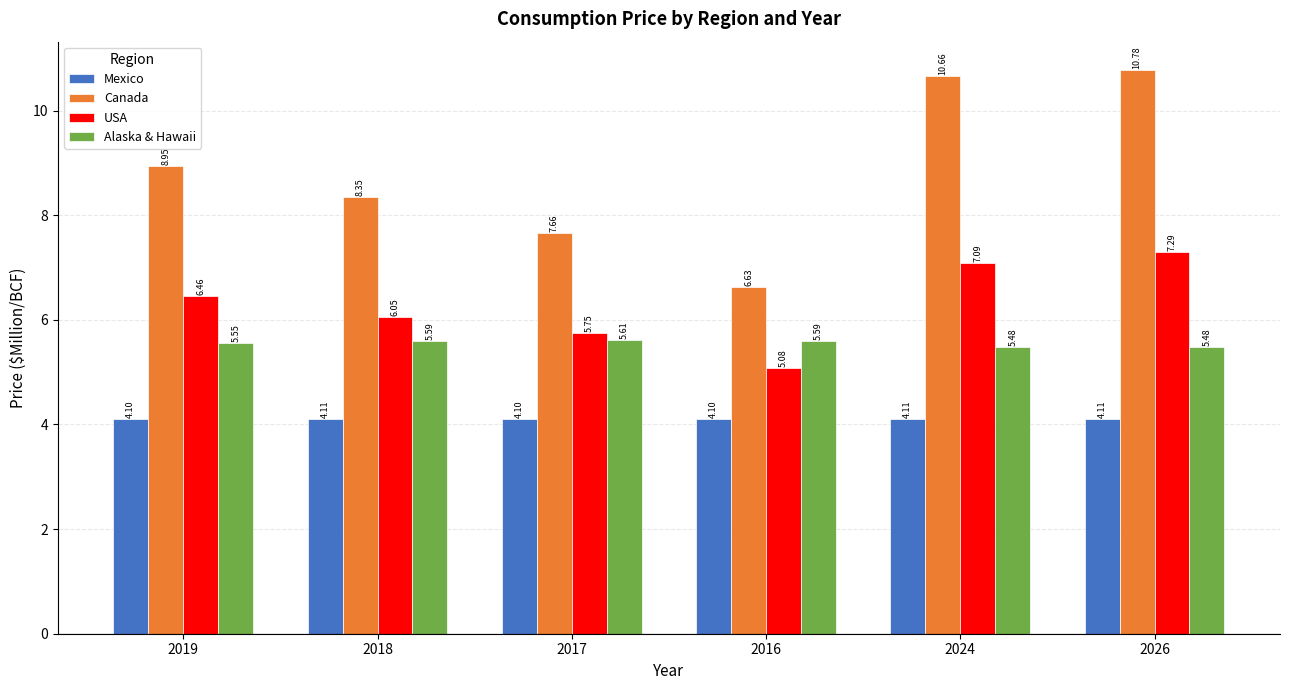

How many bars are there in total?

24